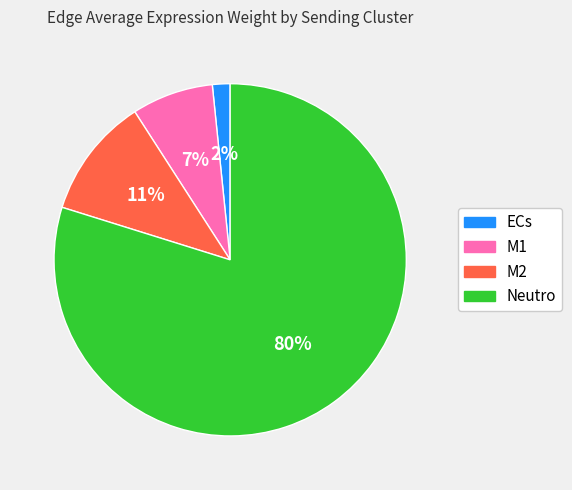

How many slices are in this pie chart?

4